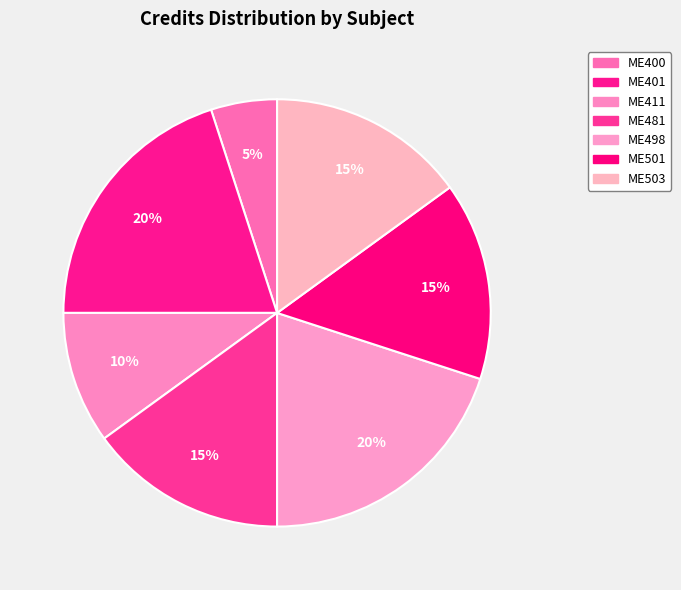

How many slices are in this pie chart?

7